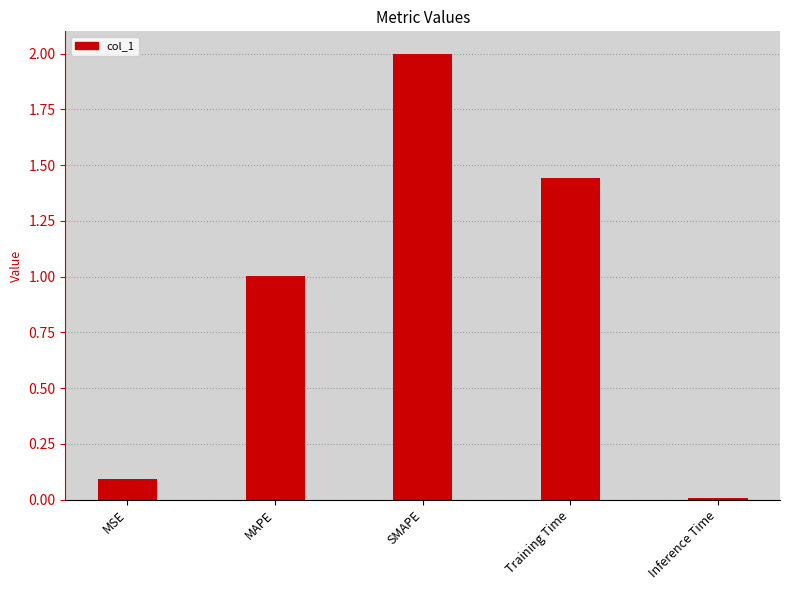

What is the value of the 3rd bar from the left?

2.0